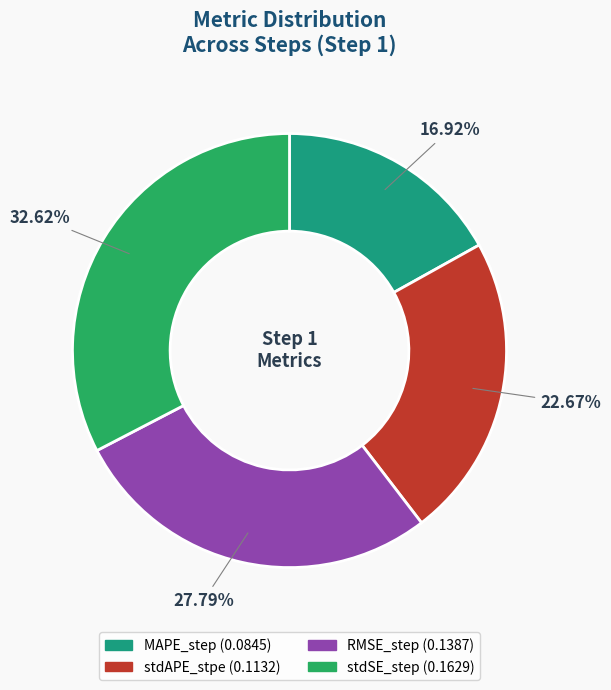

Which category has the smallest portion of the pie?

MAPE_step